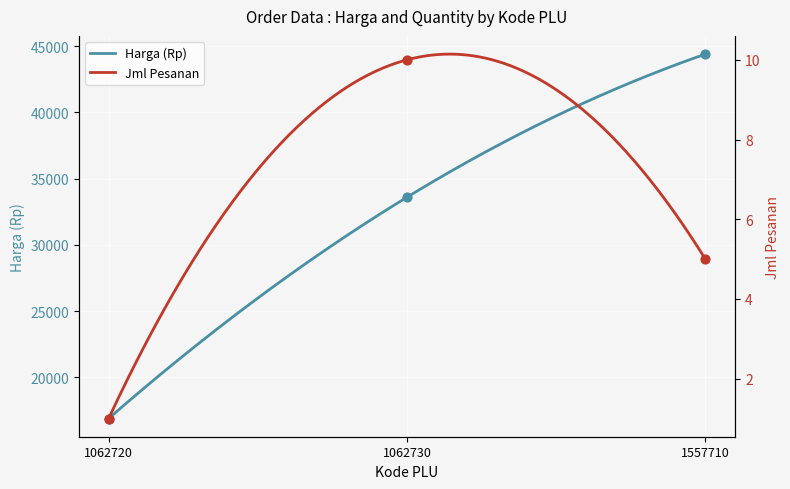

Which series has the widest spread of Y values?

Harga (Rp)